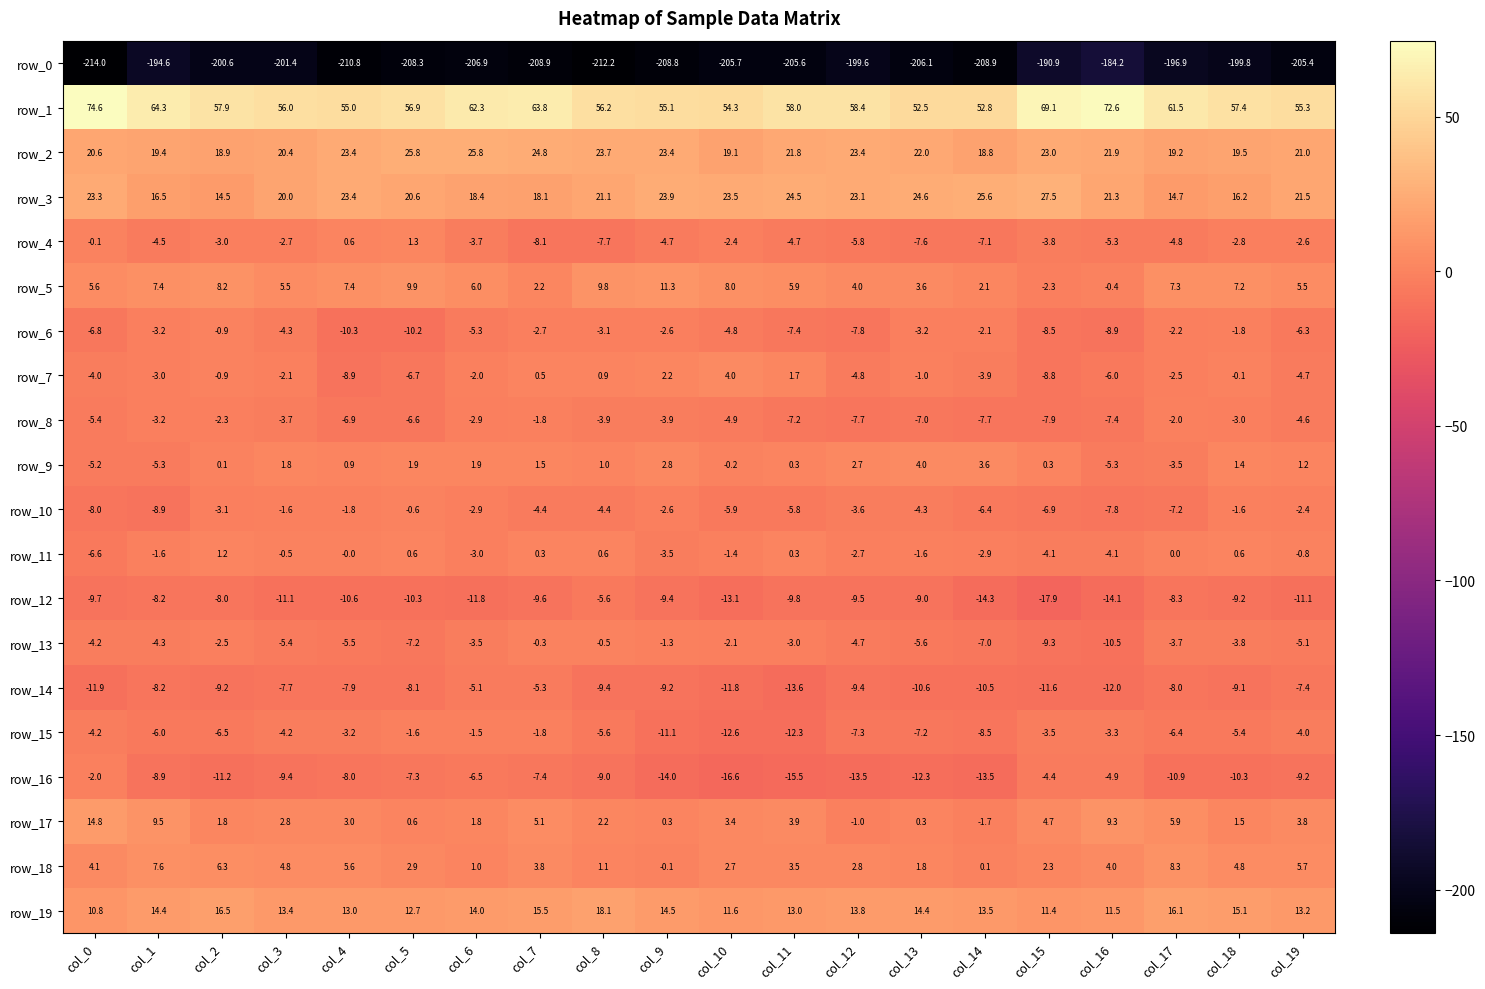

Is the value of row_4 at col_4 greater than the value of row_17 at col_16?

No